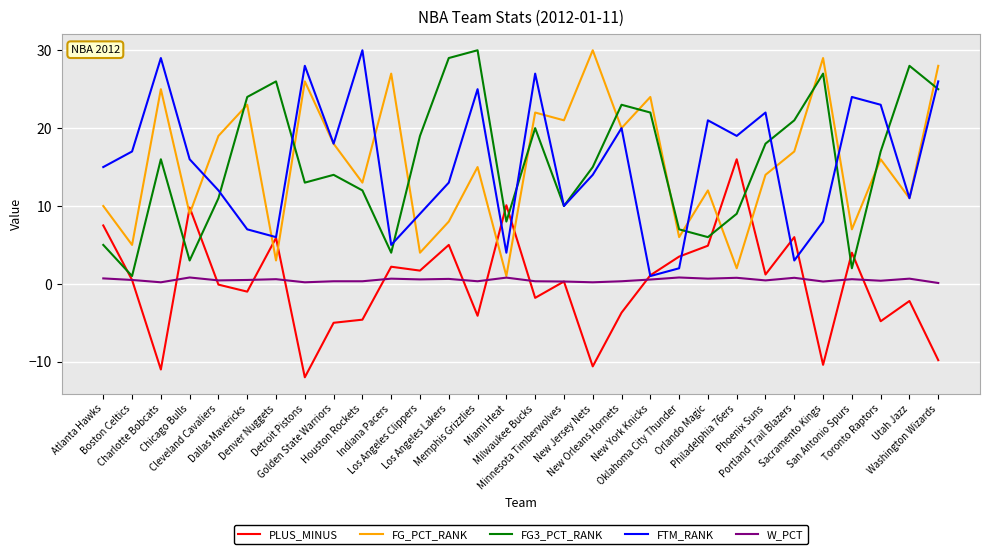

What is the highest value of the FTM_RANK series?

30.0